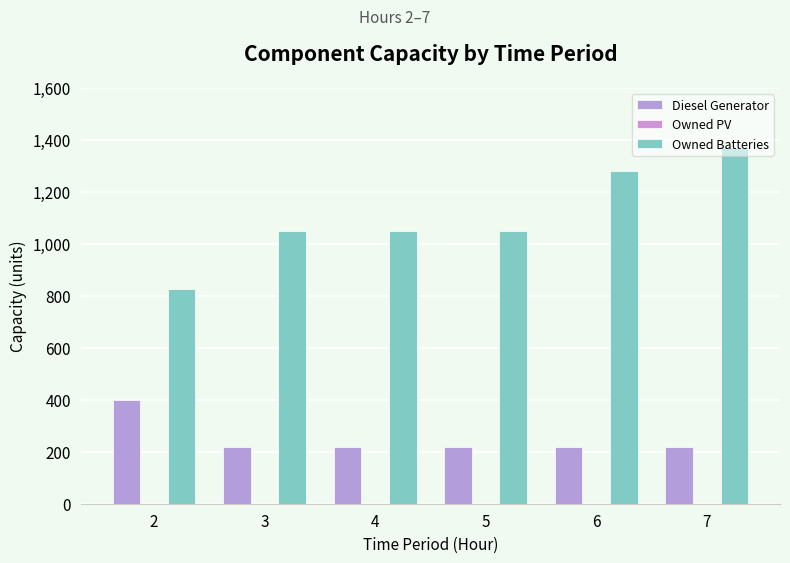

How many groups of bars are there?

6